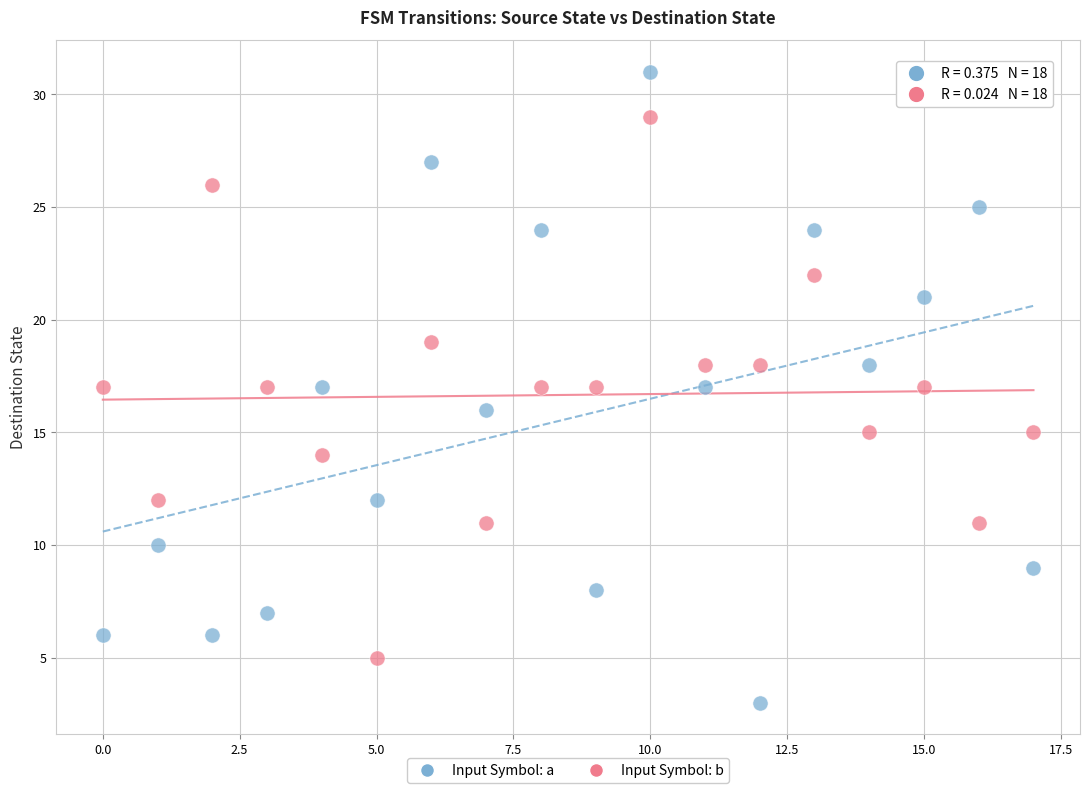

Which series has the largest Y range (max minus min)?

Input Symbol: a